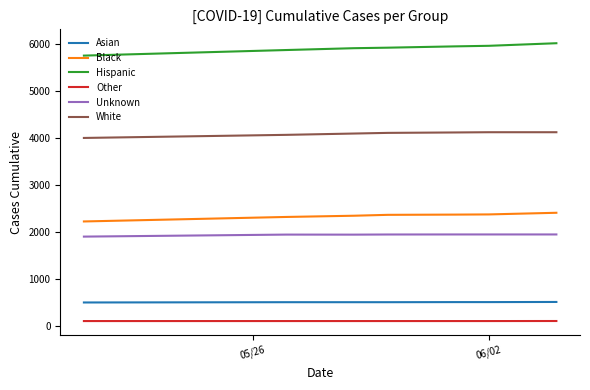

How many lines are shown in the chart?

6